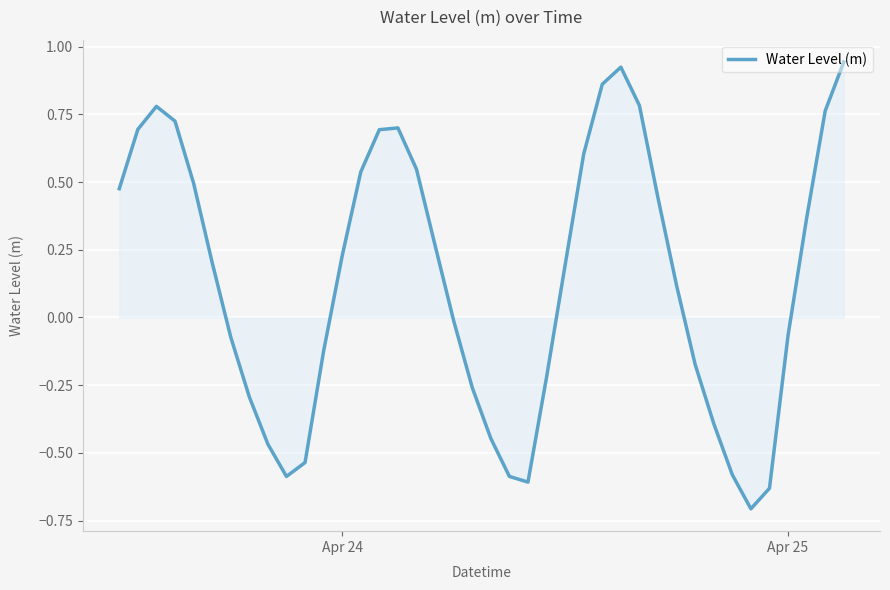

What is the difference between the maximum and minimum values?

1.6